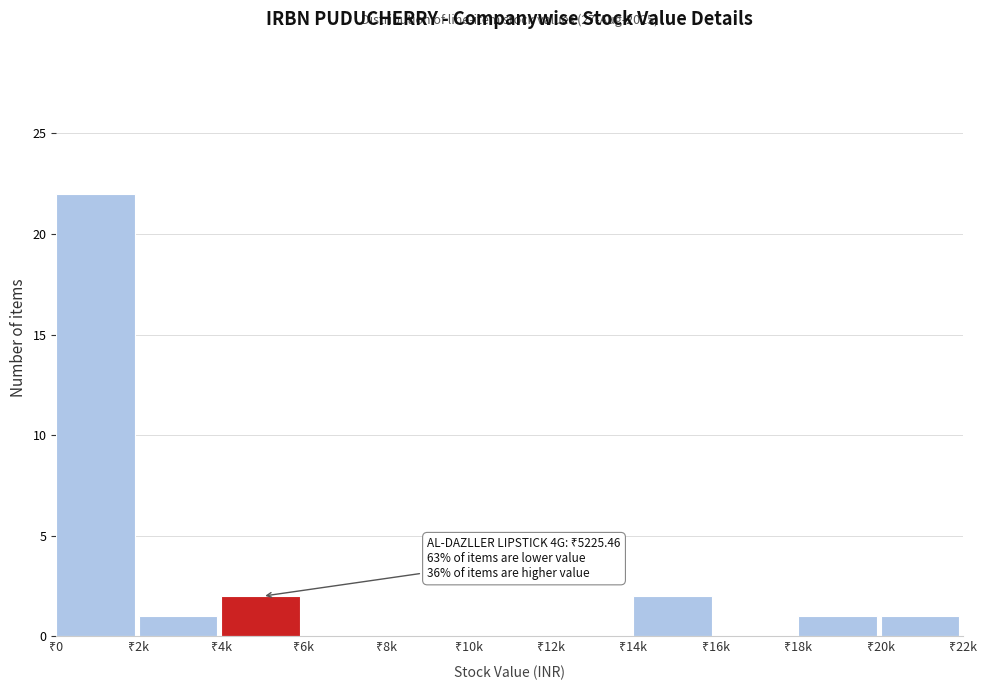

What is the sum of all values?

29